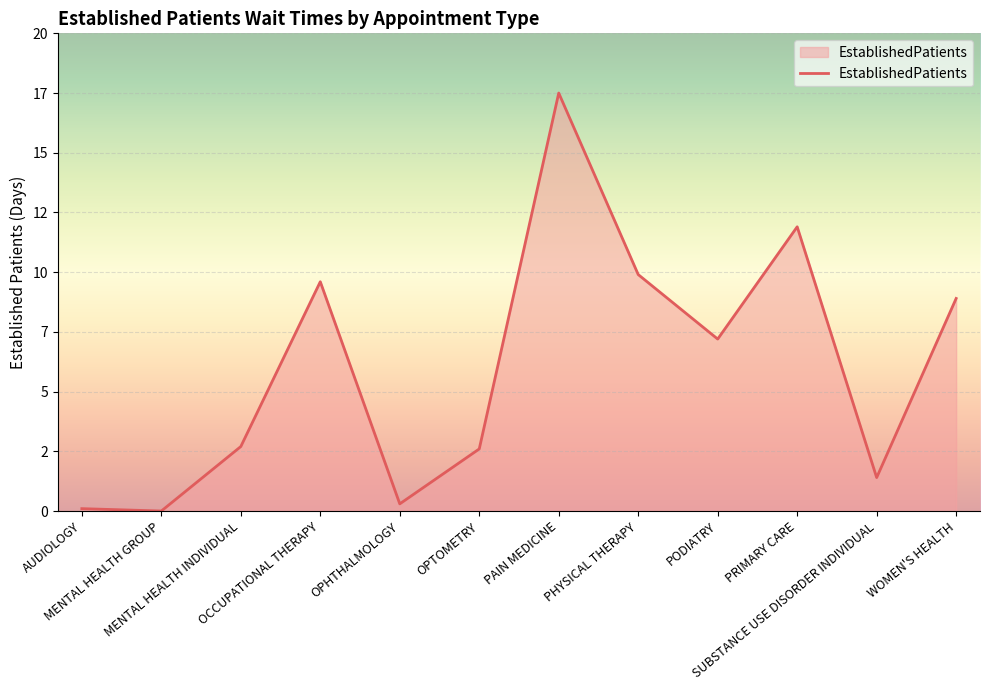

Where is the data nearest to the value 8?

PODIATRY